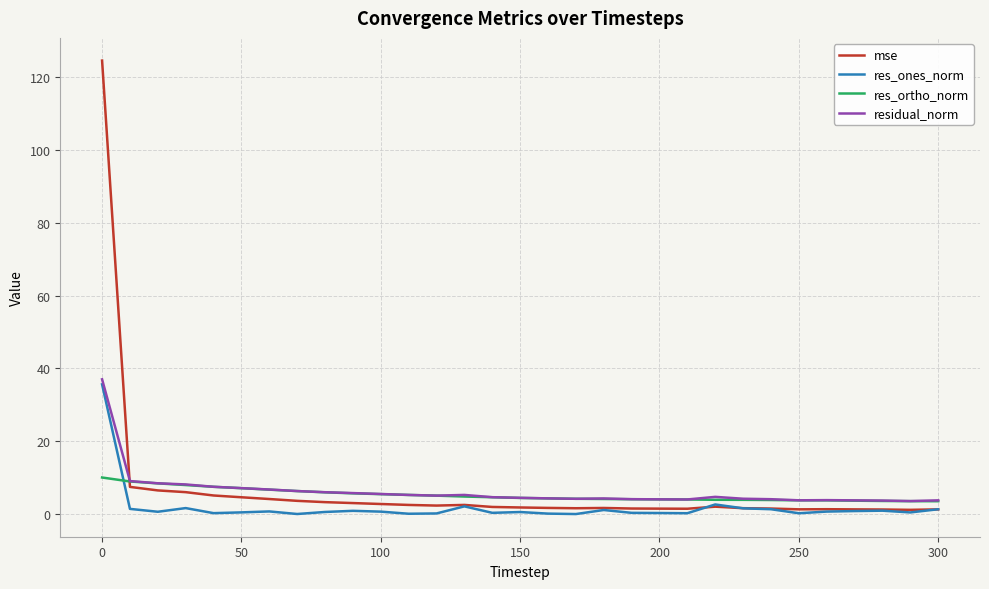

Count the number of data series in this chart.

4